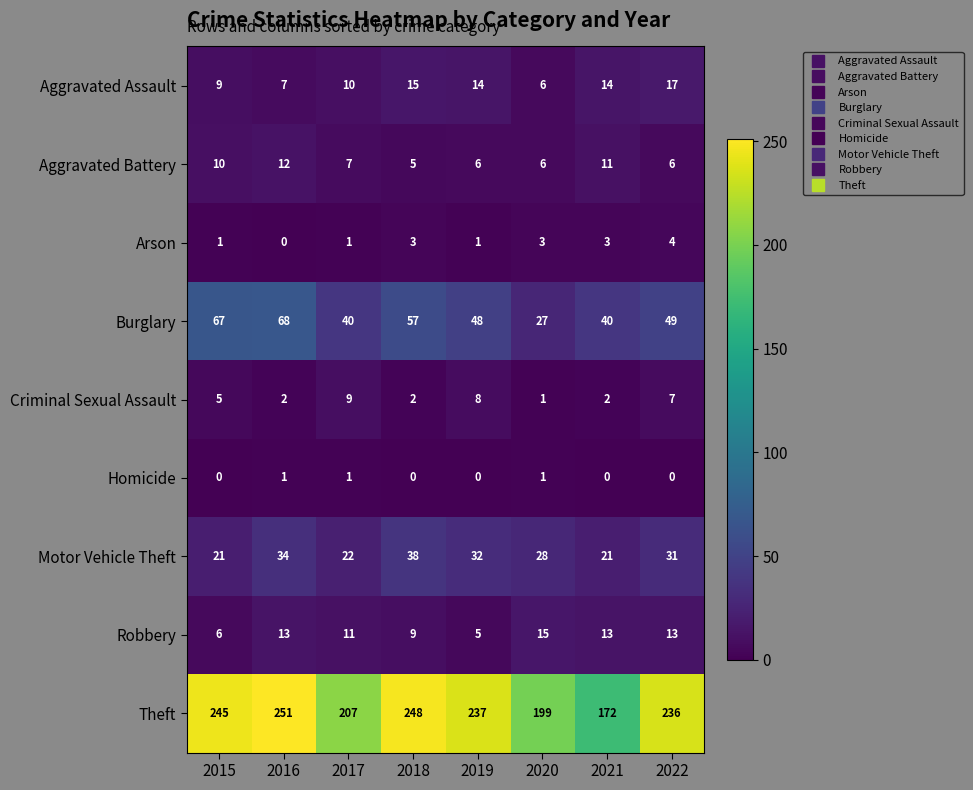

Which series has the largest range (max minus min)?

Theft